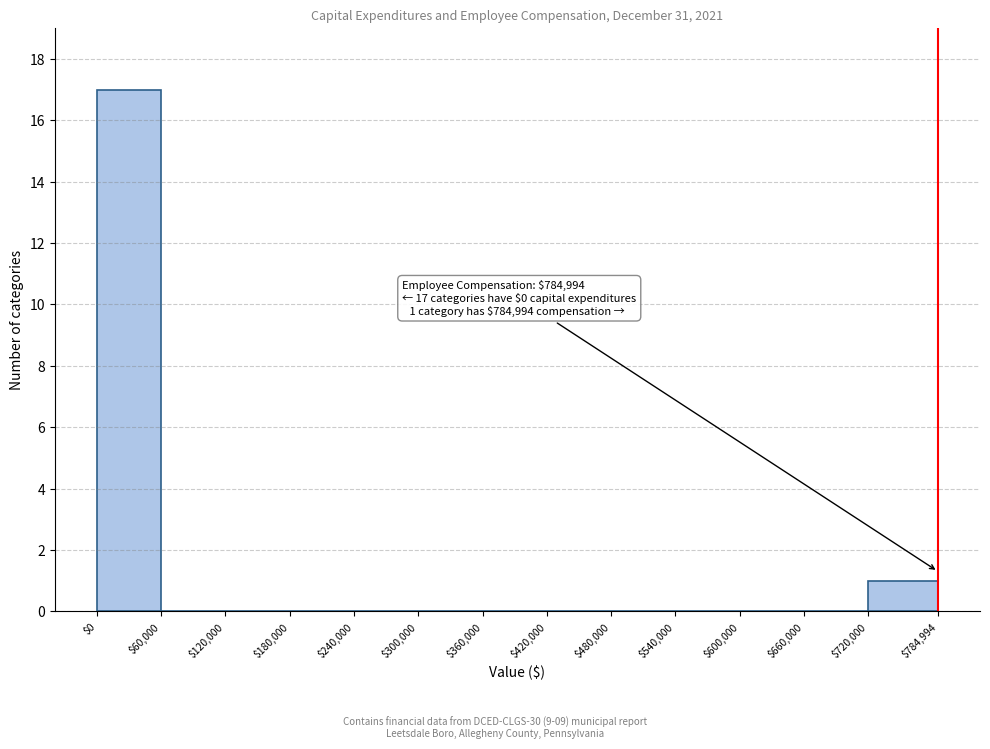

Over which range of the x-axis is the bar tallest?

$0 to $60,000